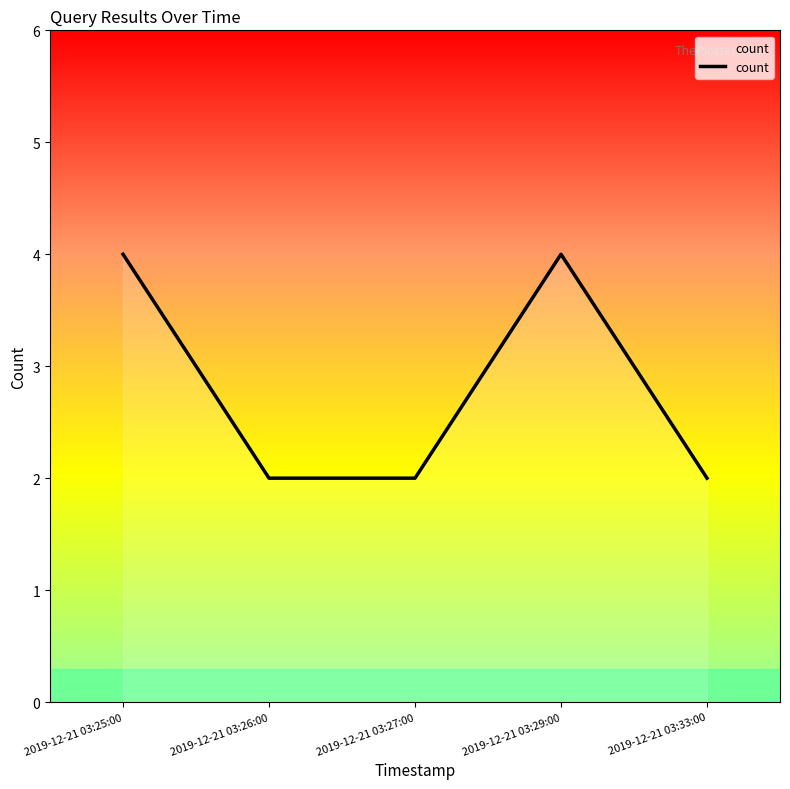

Does the chart display data point markers on the line(s)?

No